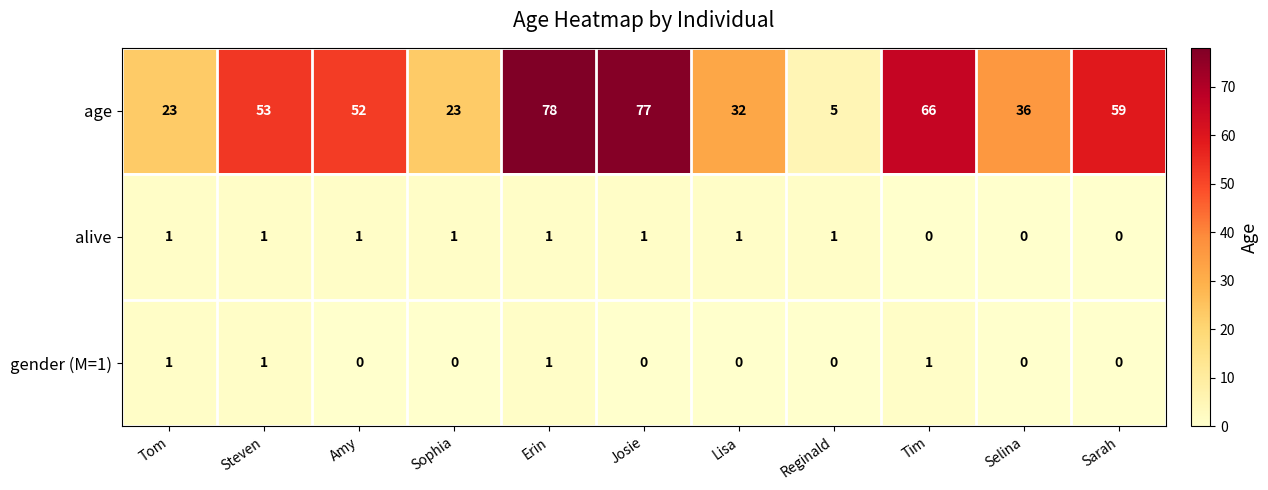

The value of age at Amy is 23. True or false?

False